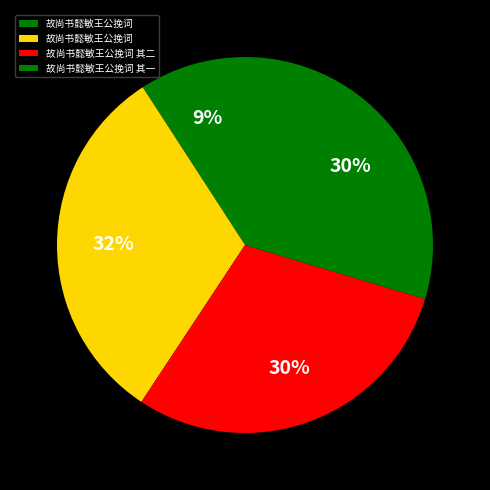

How many segments does this pie chart have?

4